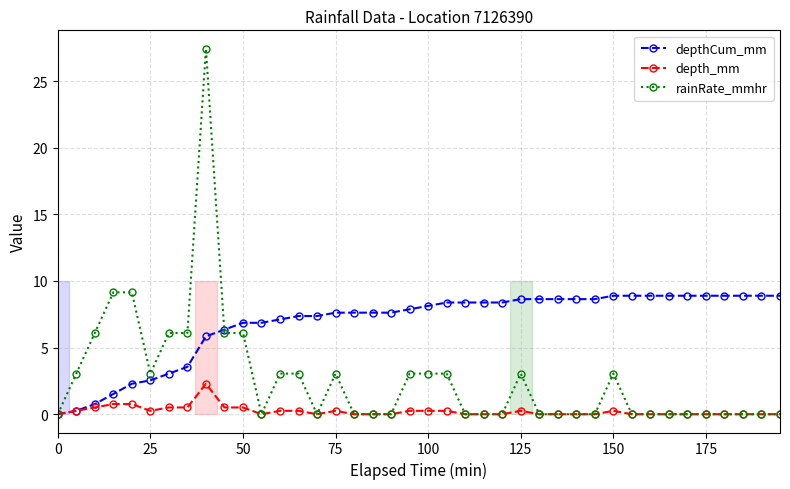

What is the difference between the second highest and minimum values in the rainRate_mmhr series?

9.1